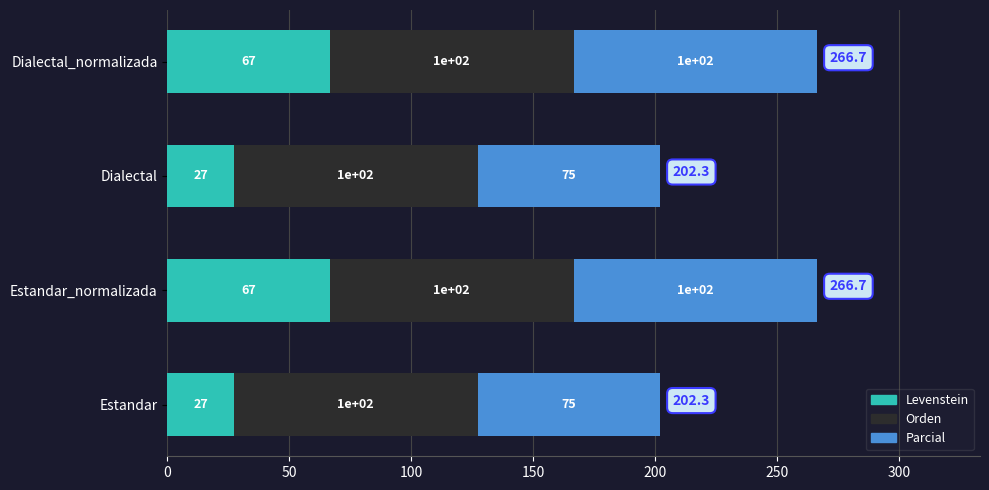

True or false: Levenstein has a value of 66.7 at Dialectal_normalizada.

True